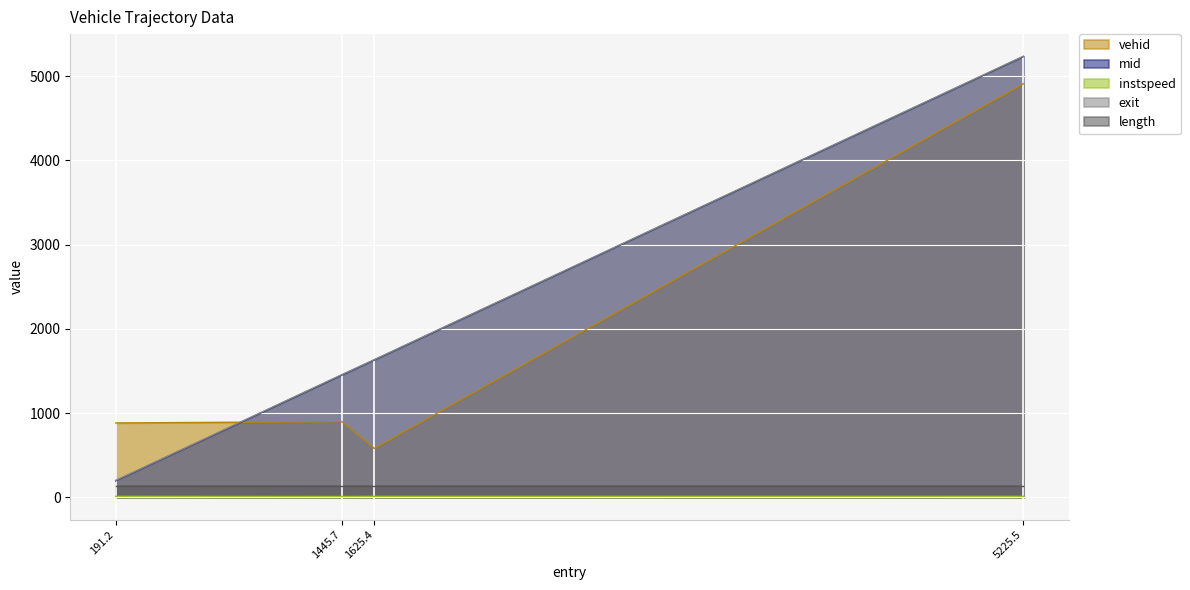

True or false: mid has a value of 7984.2 at 5225.5.

False